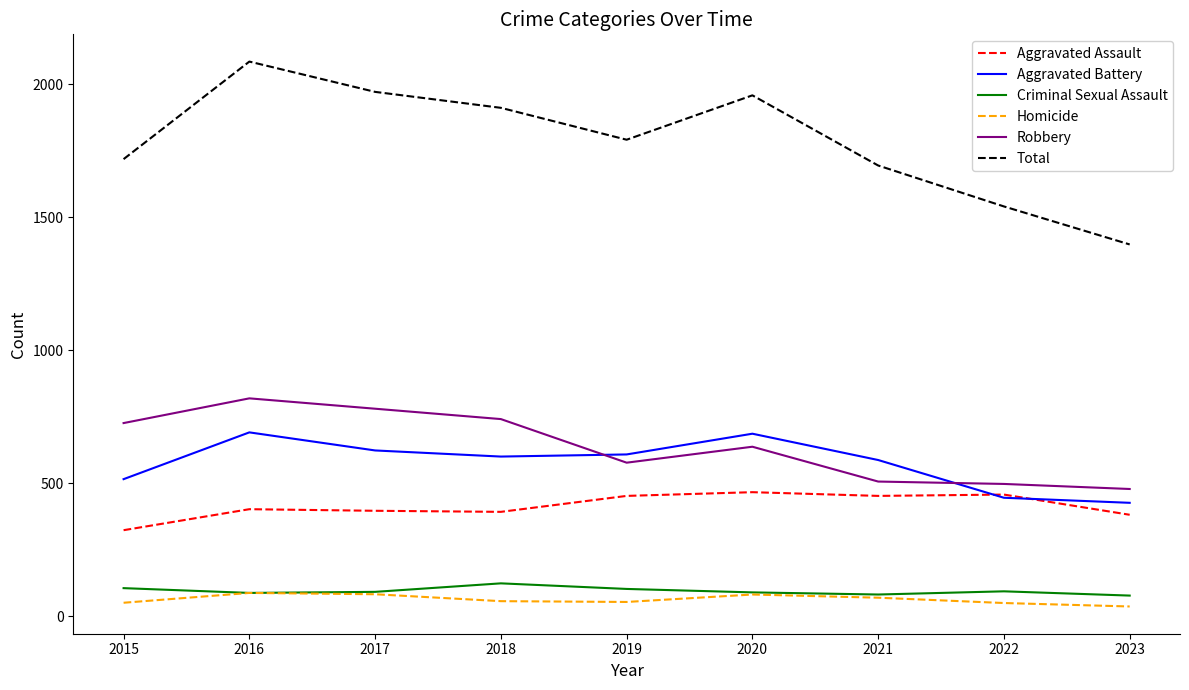

Which series has the largest range (max minus min)?

Total